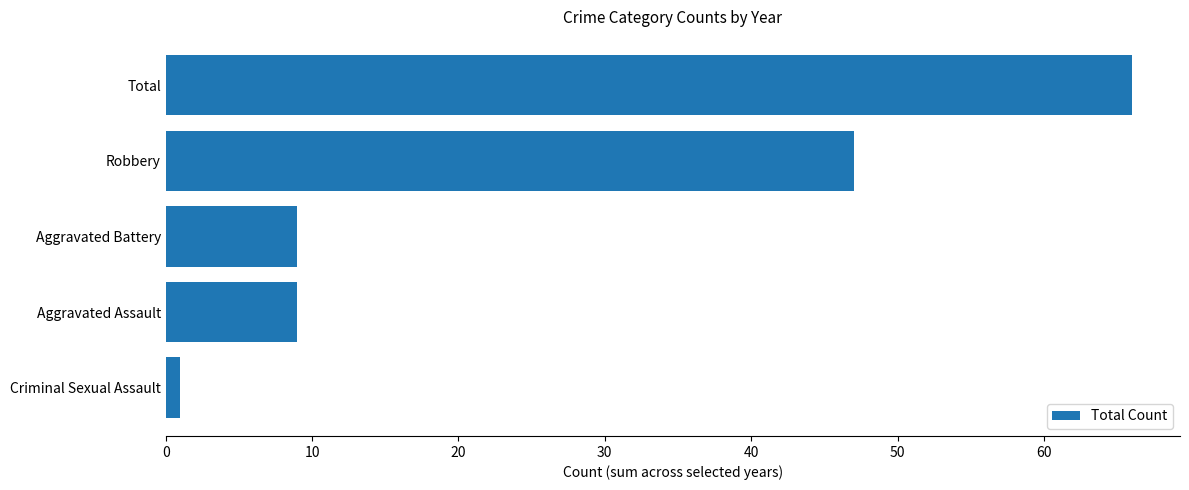

What is the approximate value at Total?

66